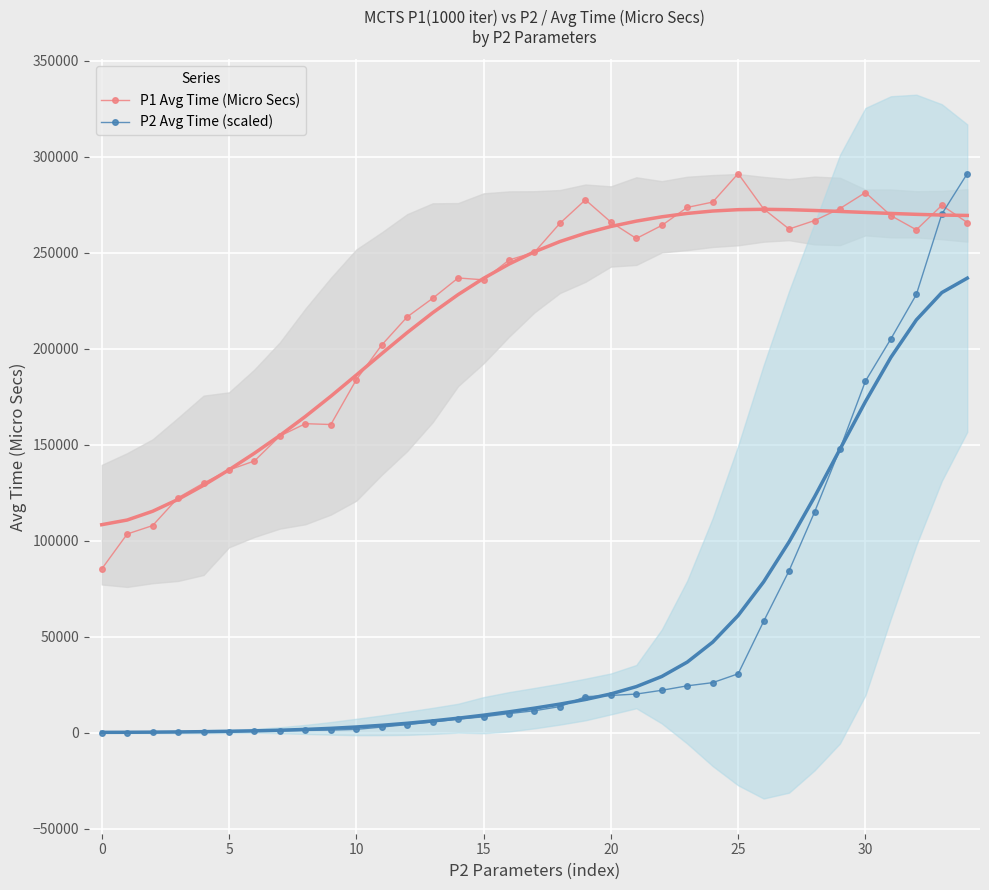

What is the difference between the P1 Avg Time (Micro Secs) values at 10 and 25?

107343.6